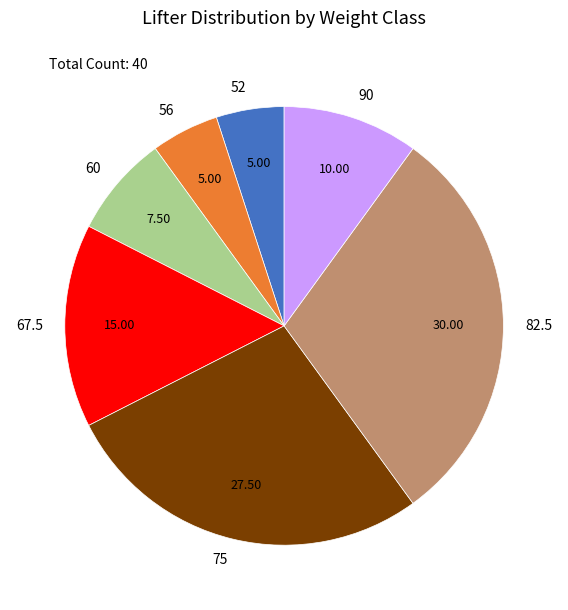

Is 75 the majority of the pie?

No